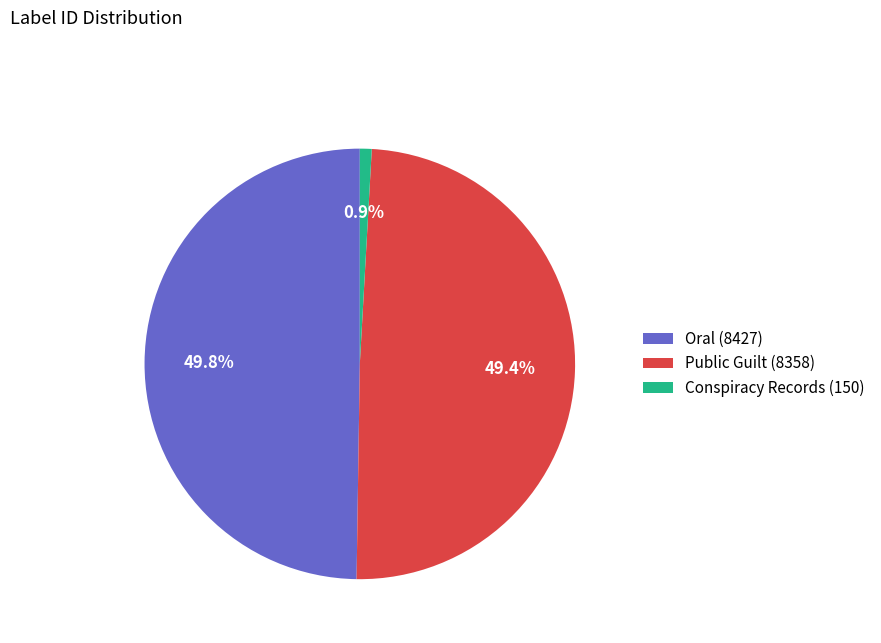

What is the smallest slice in the pie chart?

Conspiracy Records (150)